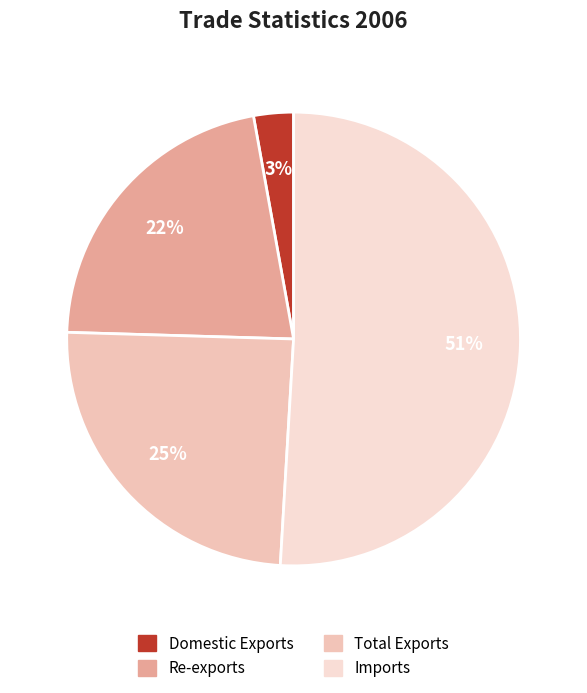

Which category accounts for the majority?

Imports